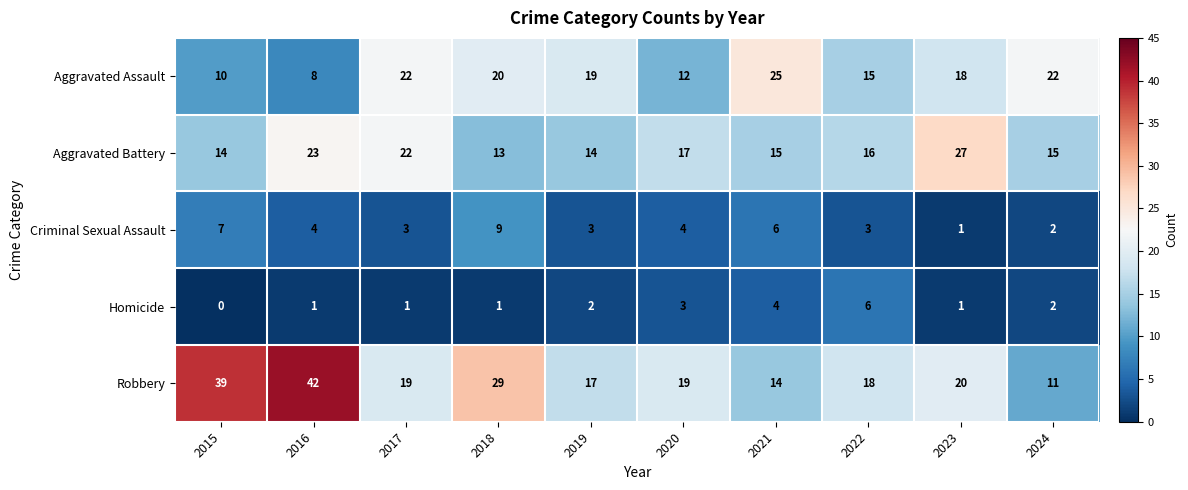

At how many categories does at least one series exceed 2?

10